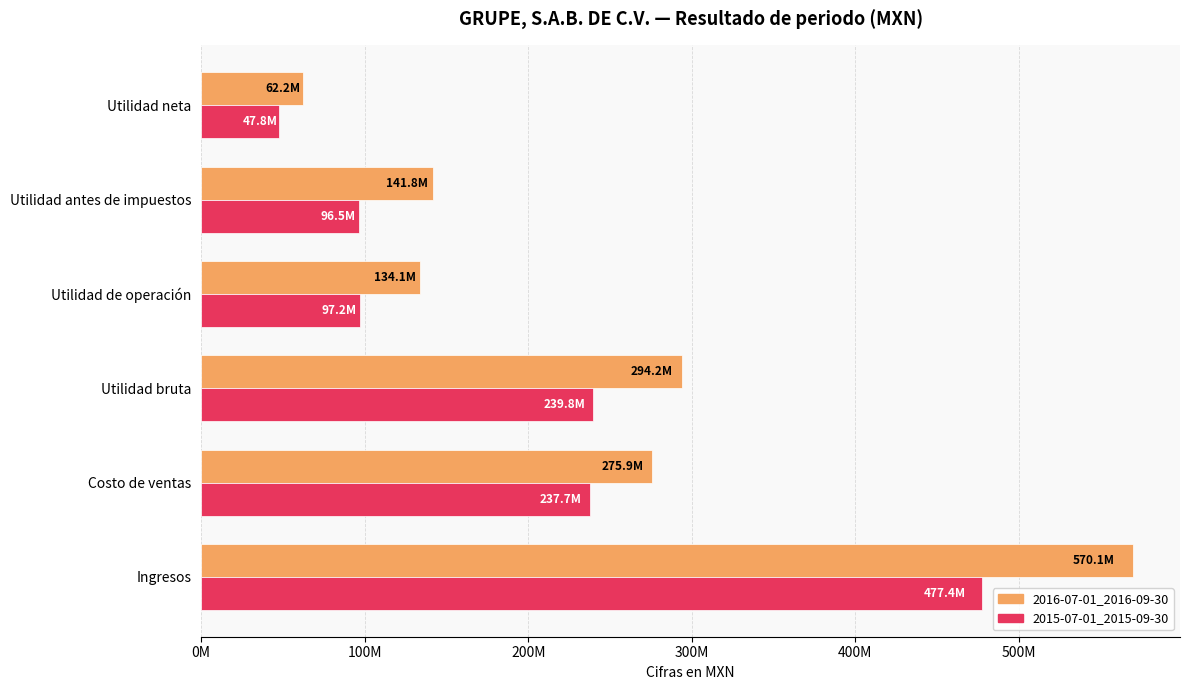

What are all the series names shown in the legend?

2016-07-01_2016-09-30, 2015-07-01_2015-09-30